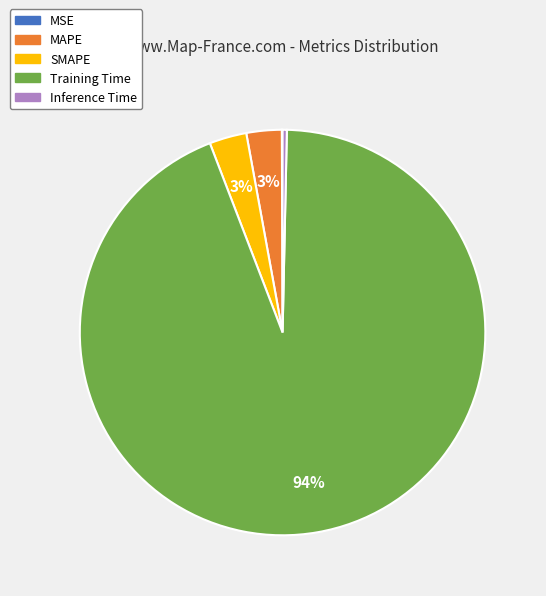

Between Training Time and Inference Time, which is larger?

Training Time